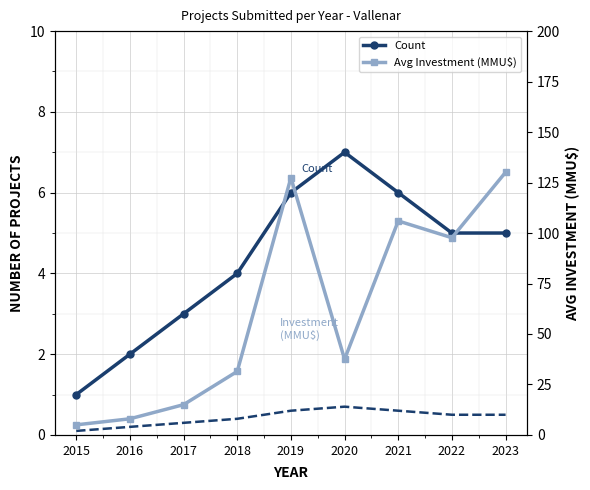

Reading left to right, transcribe all the data shown in this chart.

Count: 1.0	2.0	3.0	4.0	6.0	7.0	6.0	5.0	5.0
Avg Investment (MMU$): 5.0	8.0	15.0	31.5	127.4	37.5	106.0	97.7	130.1